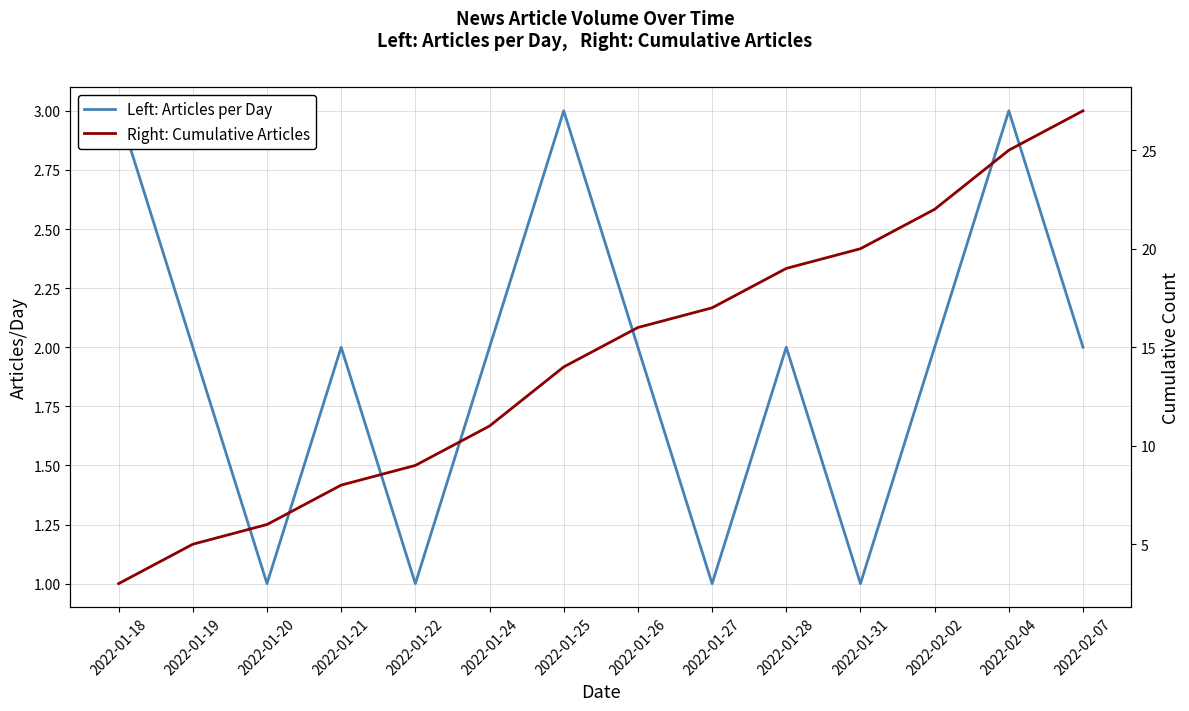

Reading left to right, extract all data points from this chart.

Left: Articles per Day: 2022-01-18=3	2022-01-19=2	2022-01-20=1	2022-01-21=2	2022-01-22=1	2022-01-24=2	2022-01-25=3	2022-01-26=2	2022-01-27=1	2022-01-28=2	2022-01-31=1	2022-02-02=2	2022-02-04=3	2022-02-07=2
Right: Cumulative Articles: 2022-01-18=3	2022-01-19=5	2022-01-20=6	2022-01-21=8	2022-01-22=9	2022-01-24=11	2022-01-25=14	2022-01-26=16	2022-01-27=17	2022-01-28=19	2022-01-31=20	2022-02-02=22	2022-02-04=25	2022-02-07=27